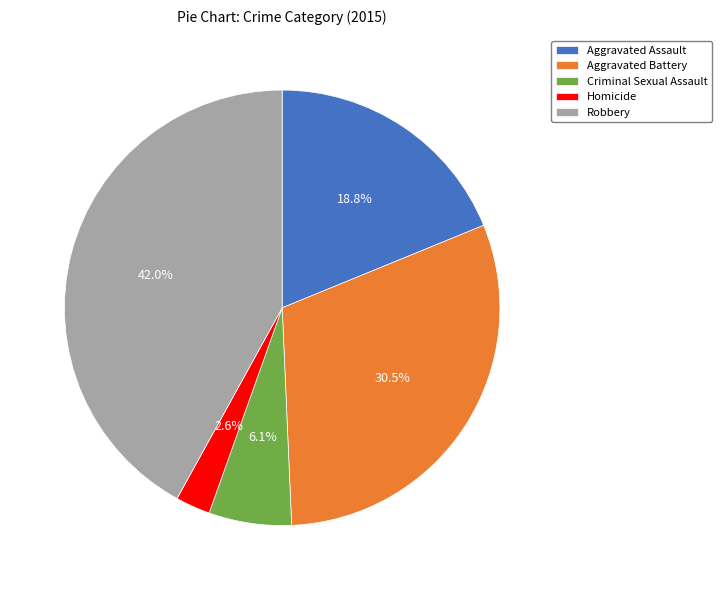

To the nearest percent, what portion does Criminal Sexual Assault represent?

6%